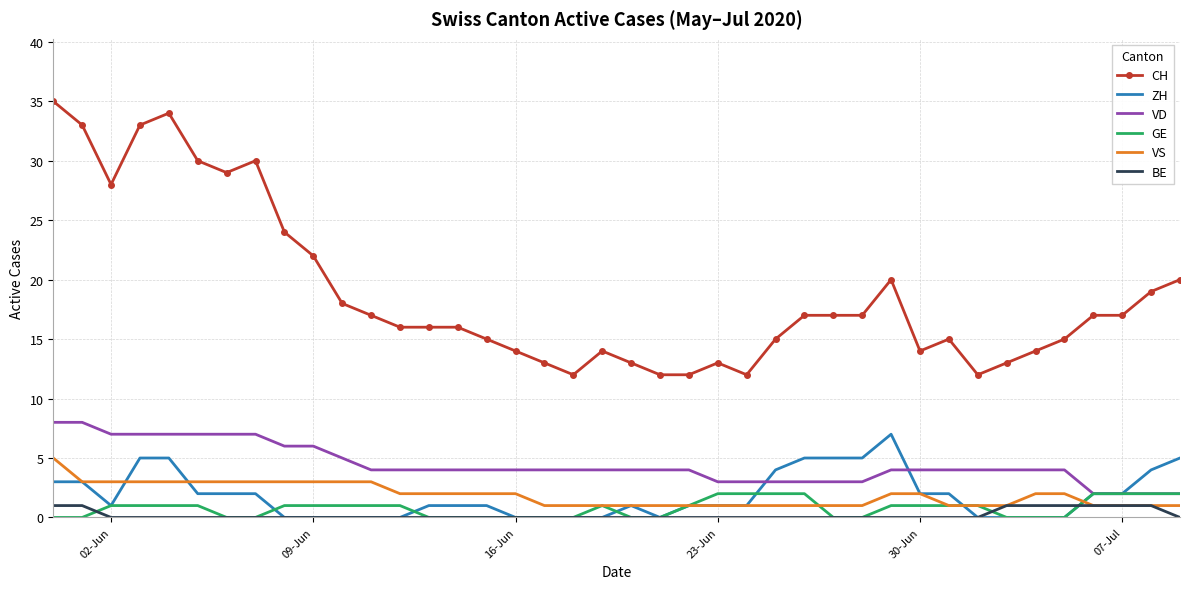

True or false: CH and ZH intersect in this chart.

False